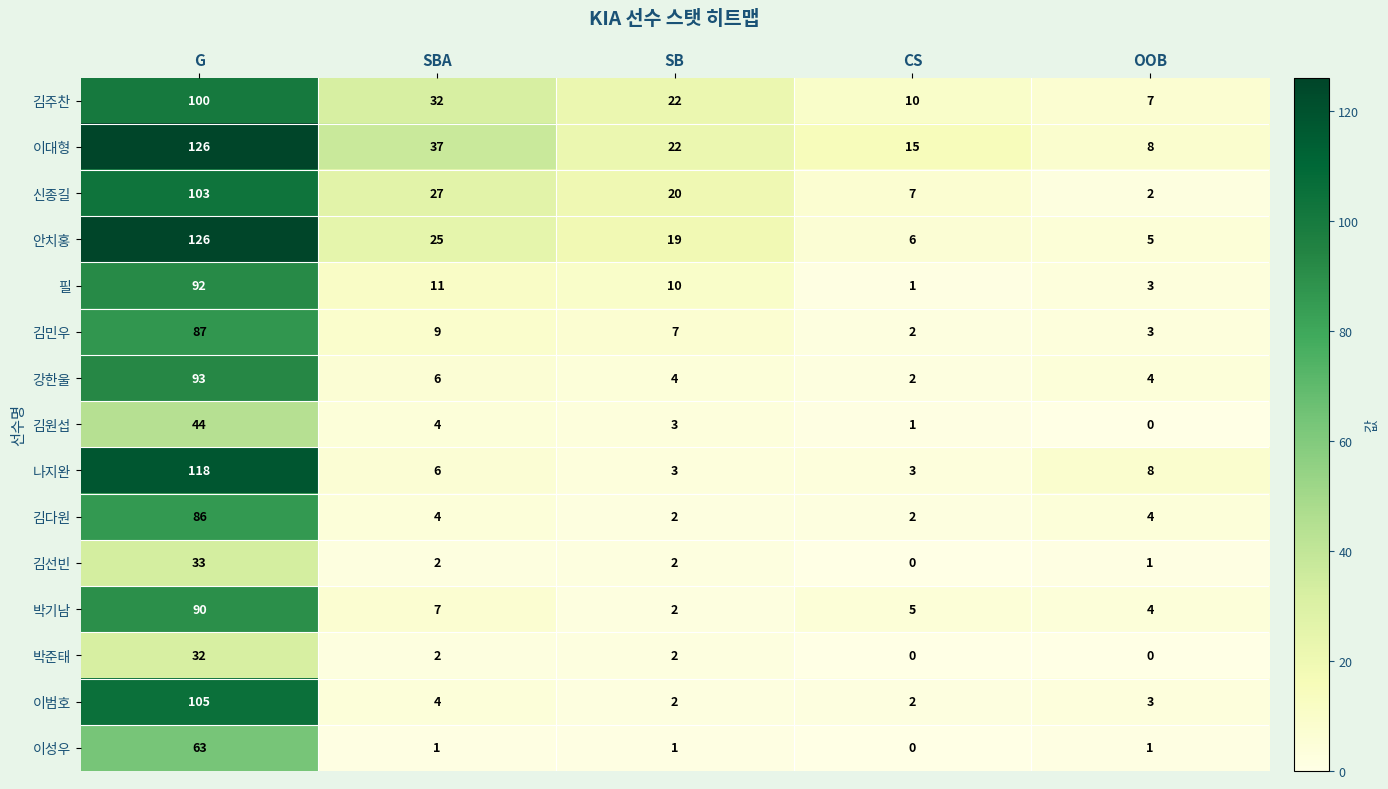

The value of 박준태 at SBA is 2. True or false?

True